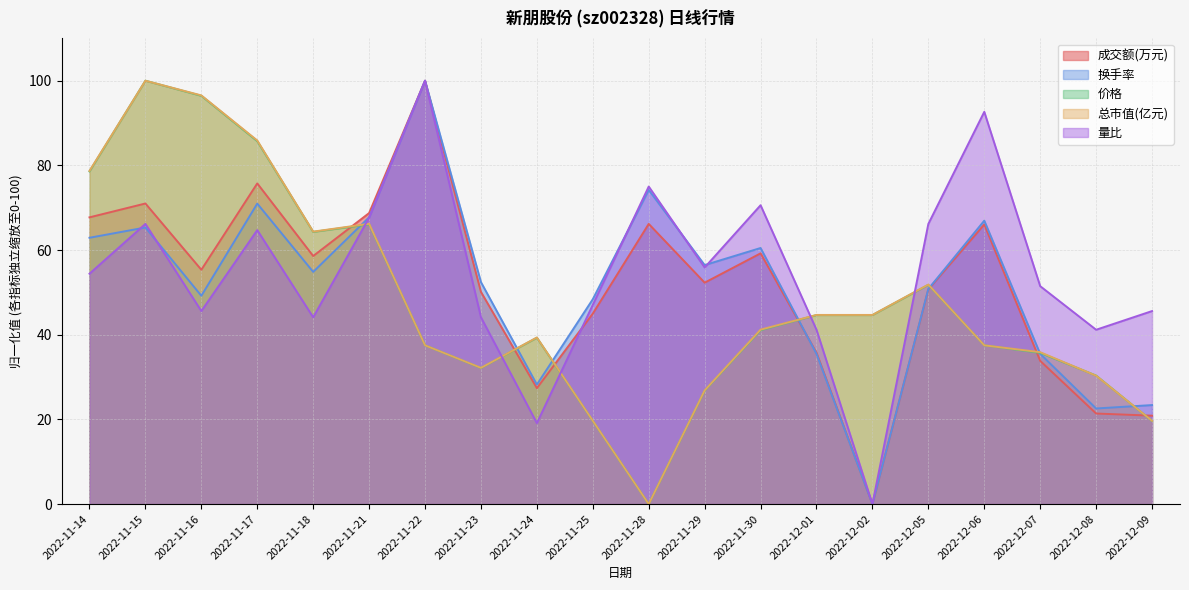

Between 2022-11-14 and 2022-12-06, which series saw the biggest shift?

总市值(亿元)